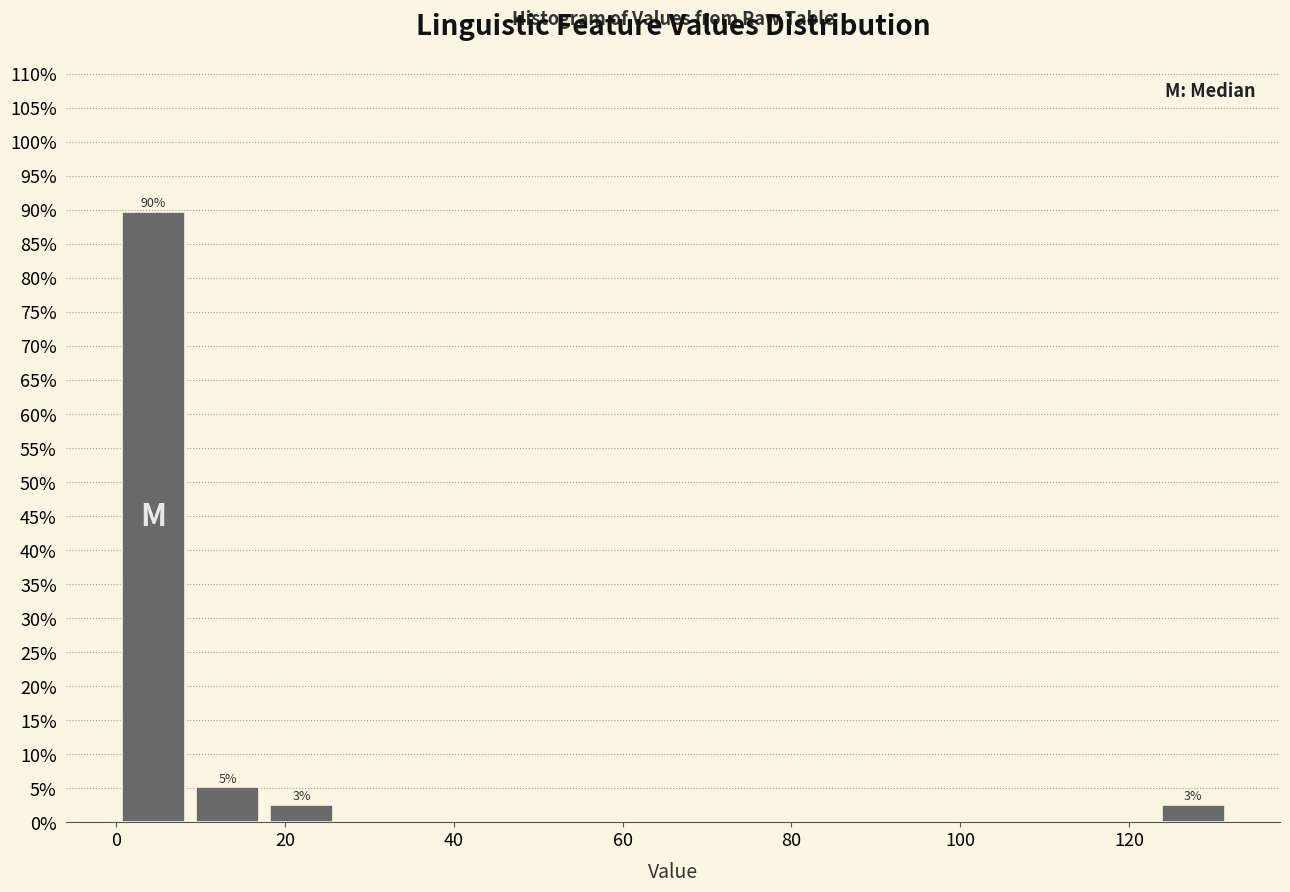

Over which range of the x-axis is the bar tallest?

0.0 to 8.8